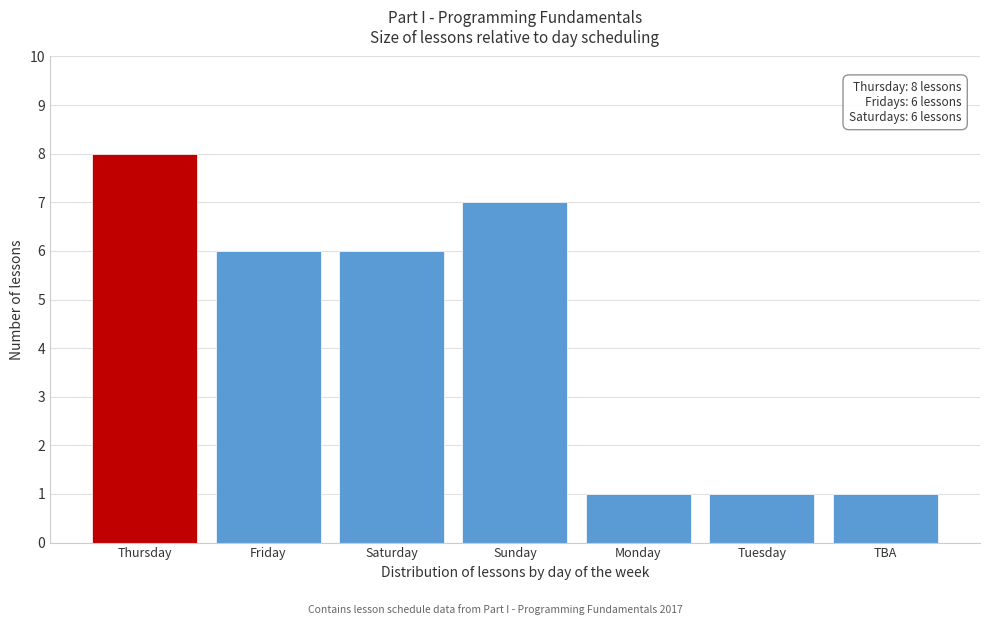

Reading left to right, what are all the values shown in this chart?

8	6	6	7	1	1	1